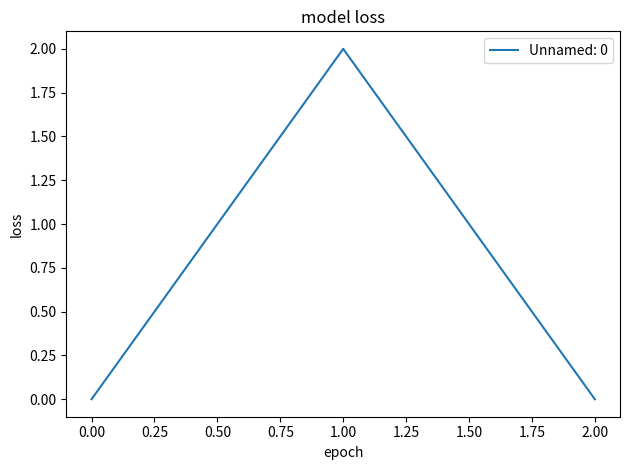

The chart shows a value of 2 at 1.00. True or false?

True